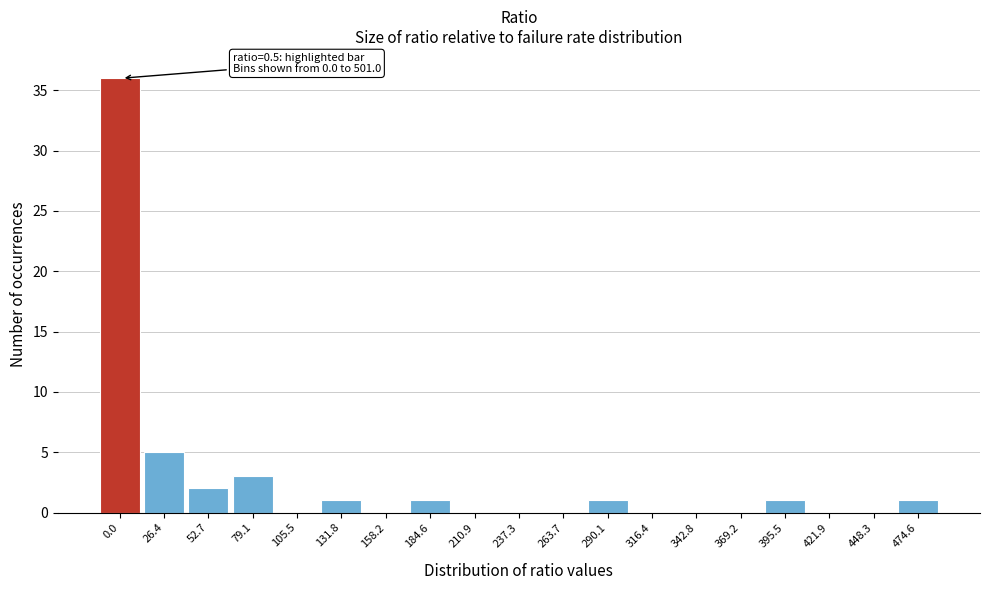

Reading left to right, extract all data points from this chart.

0.0=36	26.4=5	52.7=2	79.1=3	105.5=0	131.8=1	158.2=0	184.6=1	210.9=0	237.3=0	263.7=0	290.1=1	316.4=0	342.8=0	369.2=0	395.5=1	421.9=0	448.3=0	474.6=1